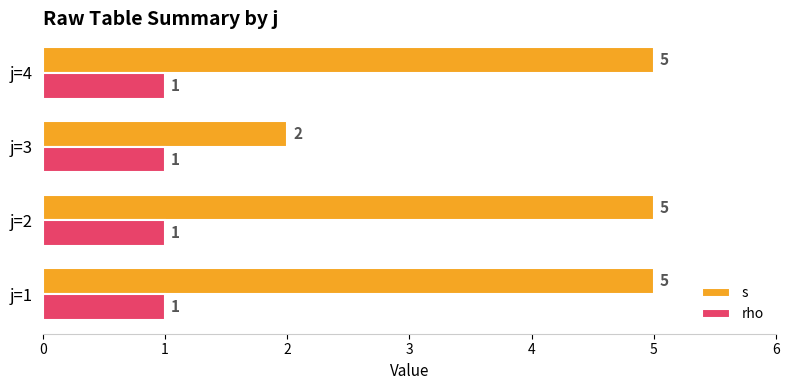

List the series in order of their peak value, highest first.

s, rho